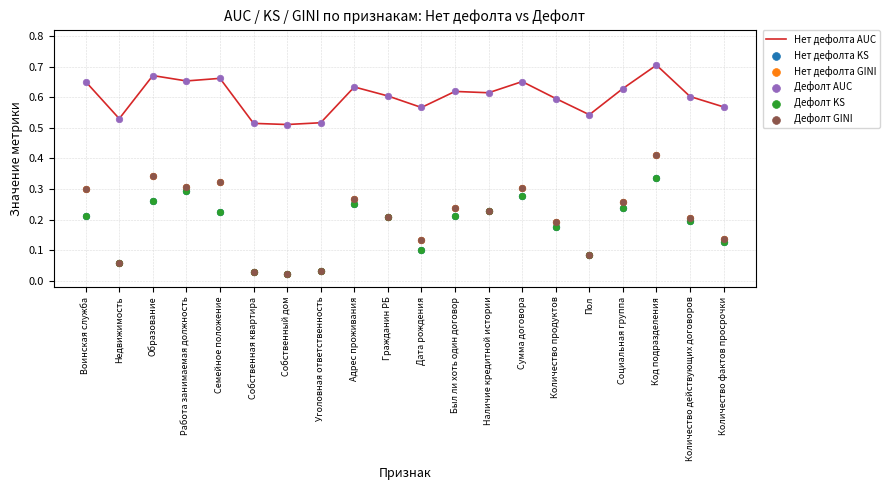

Which series reaches the maximum Y coordinate?

Дефолт AUC